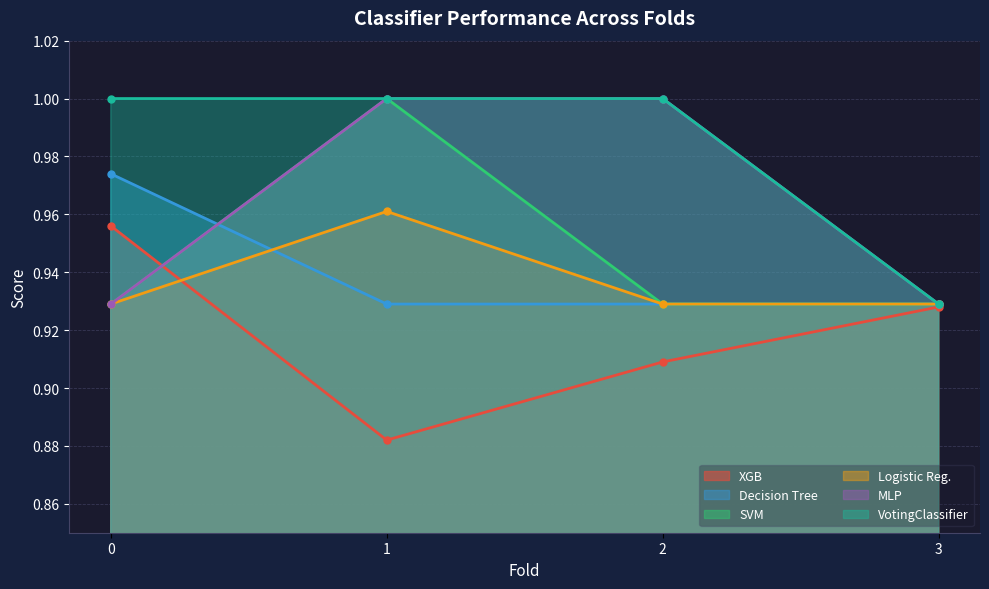

How many lines are shown in the chart?

6